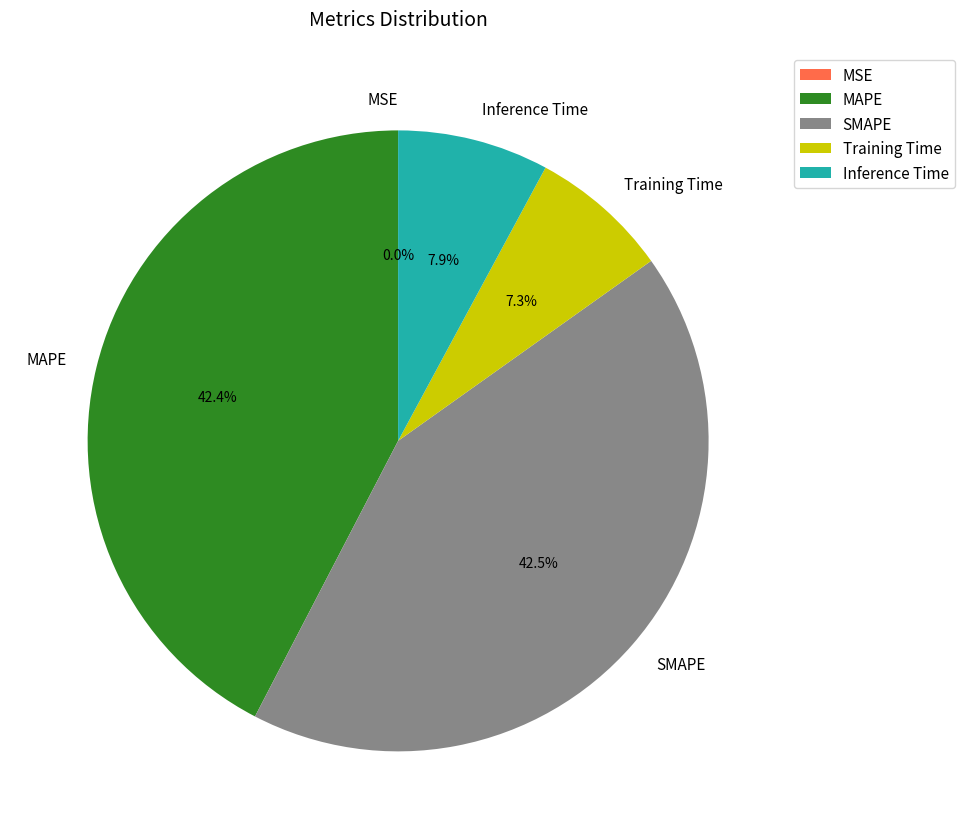

Is there any slice that represents more than half of the pie?

No